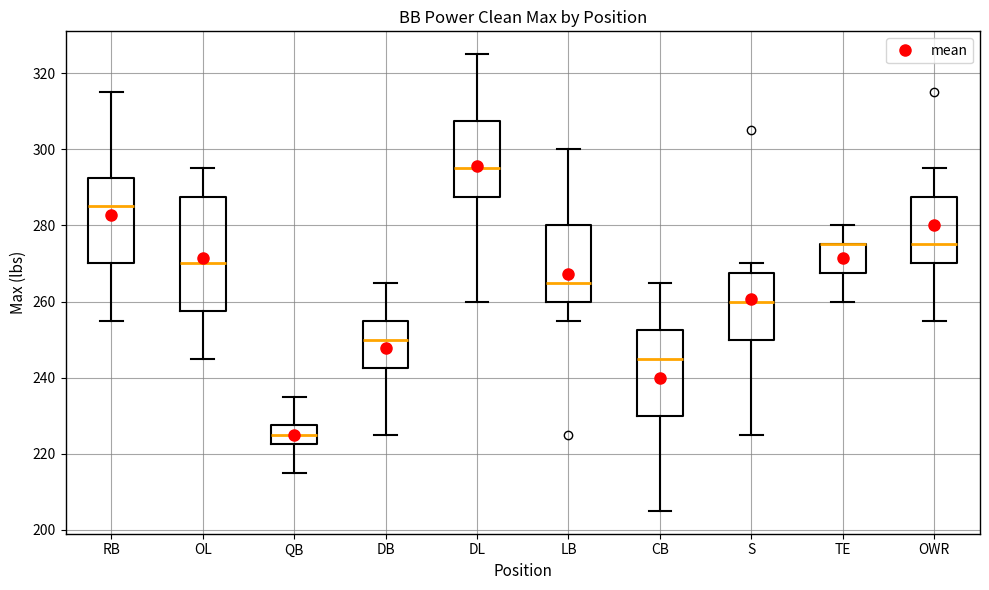

Reading left to right, read every box against the y-axis: the position of its median line, the range the box covers, and the ends of its whiskers. The values are not printed on the chart, so give them approximately, as read against the axis.

RB: median 286, box 270 to 292, whiskers 256 to 316
OL: median 270, box 258 to 288, whiskers 246 to 296
QB: median 226, box 222 to 228, whiskers 216 to 236
DB: median 250, box 242 to 256, whiskers 226 to 266
DL: median 296, box 288 to 308, whiskers 260 to 326
LB: median 266, box 260 to 280, whiskers 256 to 300
CB: median 246, box 230 to 252, whiskers 206 to 266
S: median 260, box 250 to 268, whiskers 226 to 270
TE: median 276 (drawn on the box's upper edge), box 268 to 276, whiskers 260 to 280
OWR: median 276, box 270 to 288, whiskers 256 to 296